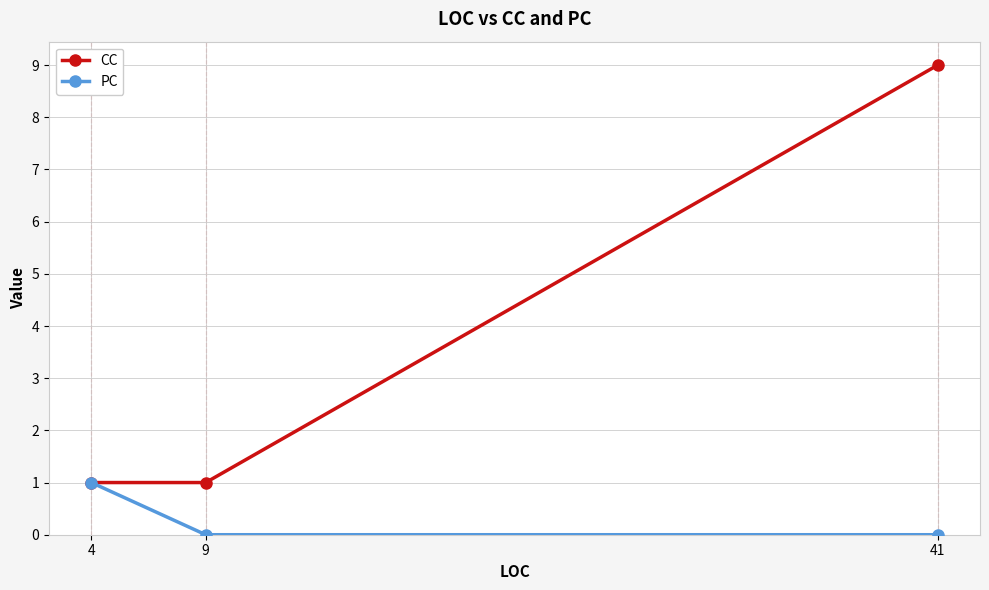

Is it true that PC equals 0 at 41?

True